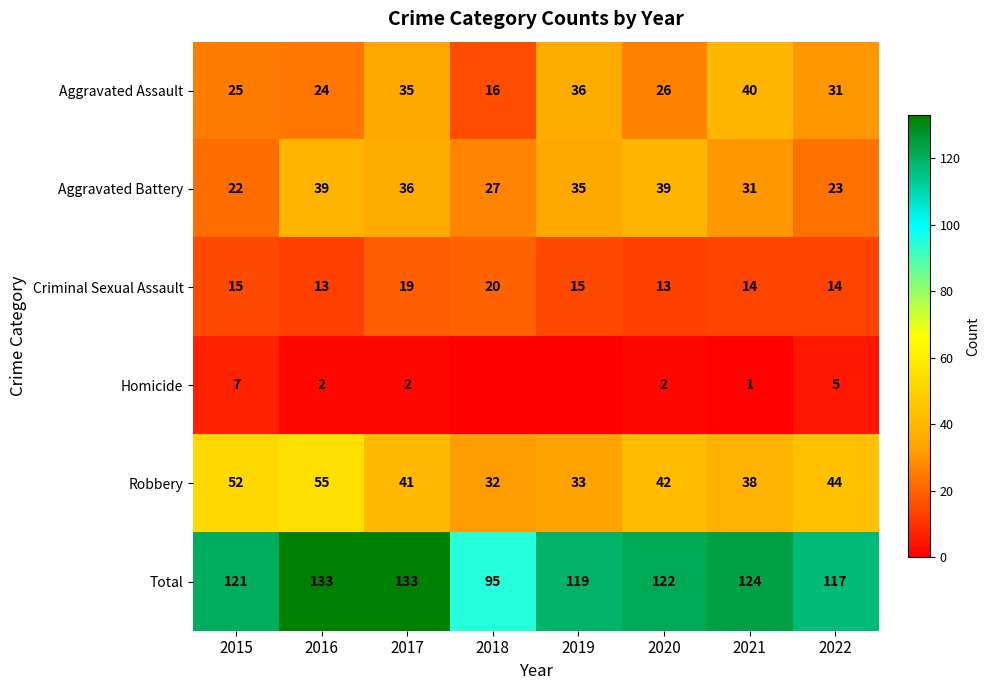

Is the value of Aggravated Battery at 2021 greater than the value of Aggravated Assault at 2015?

Yes